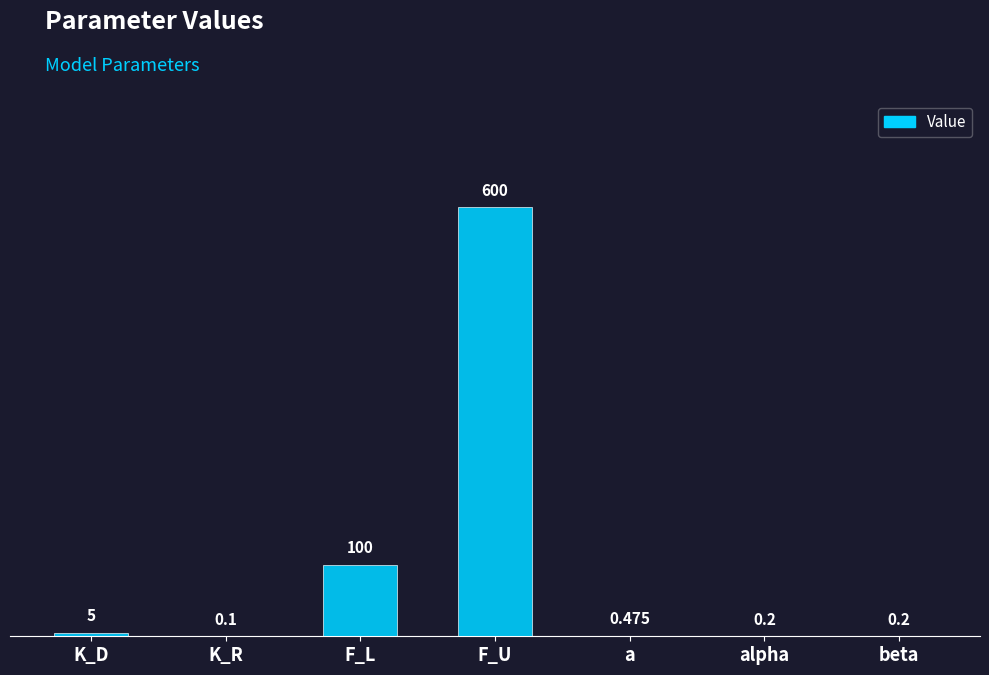

What is the average value?

100.9